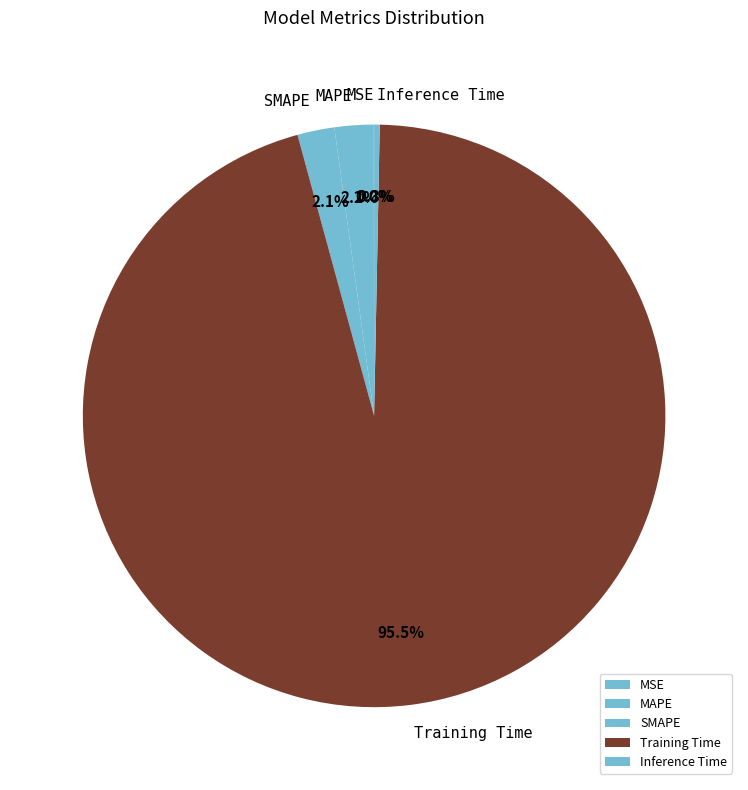

What is the total percentage of Inference Time and SMAPE?

2.4%